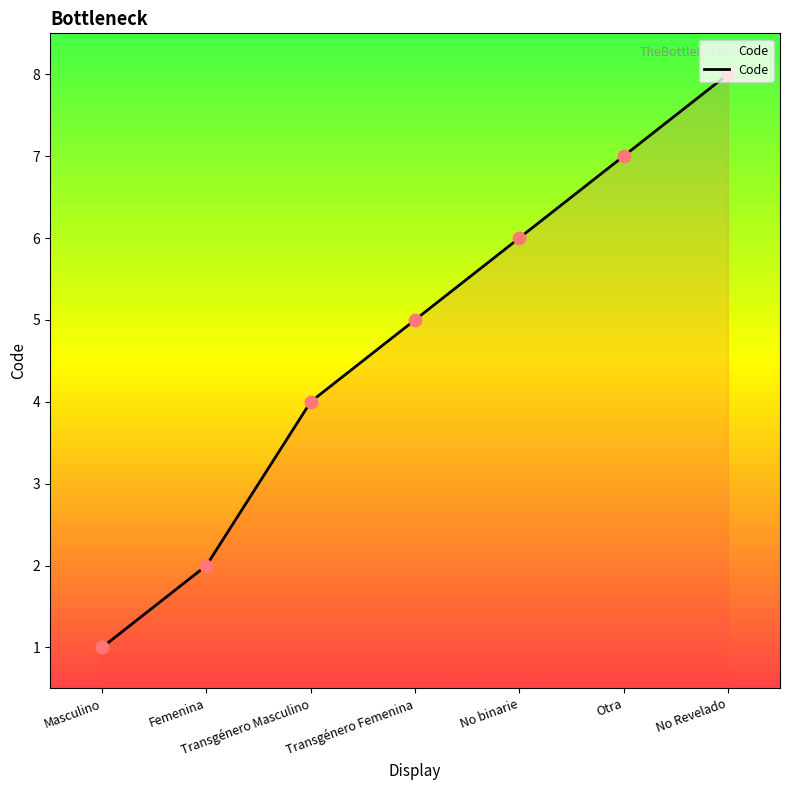

What is the ratio of the value at Transgénero Masculino to the value at Otra?

0.6